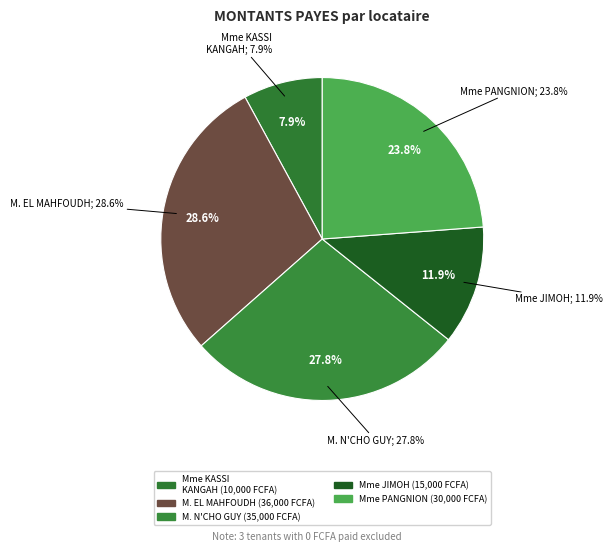

Which slice is the largest?

M. EL MAHFOUDH OULD BOUGREINE